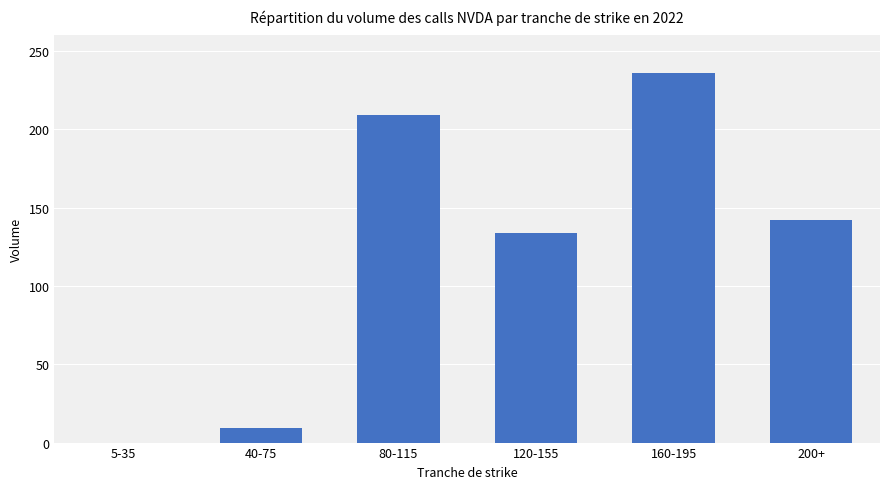

What is the change in value from 120-155 to 200+?

+8